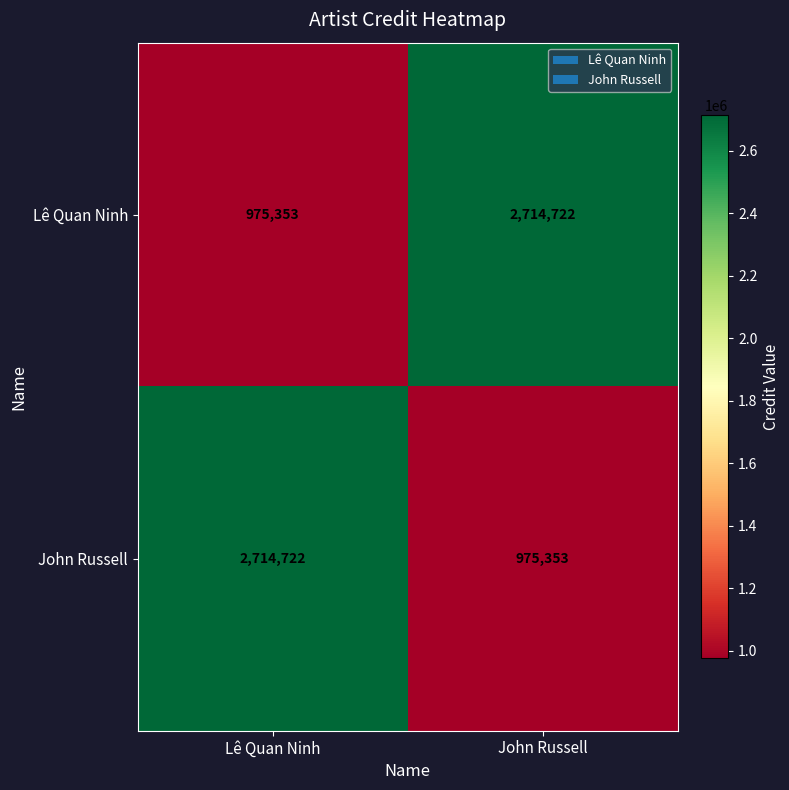

What is the difference between the highest and lowest values at Lê Quan Ninh?

1739369